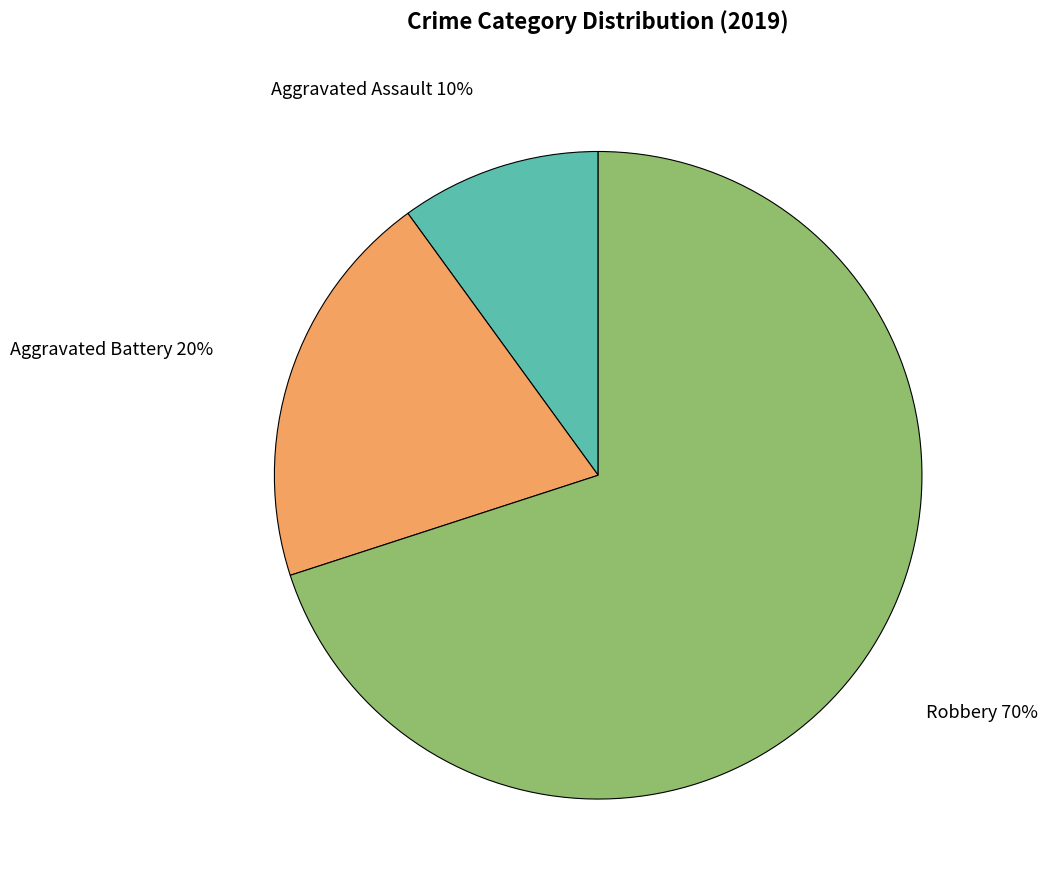

What is the ratio of the value at Aggravated Battery to the value at Aggravated Assault?

2.0